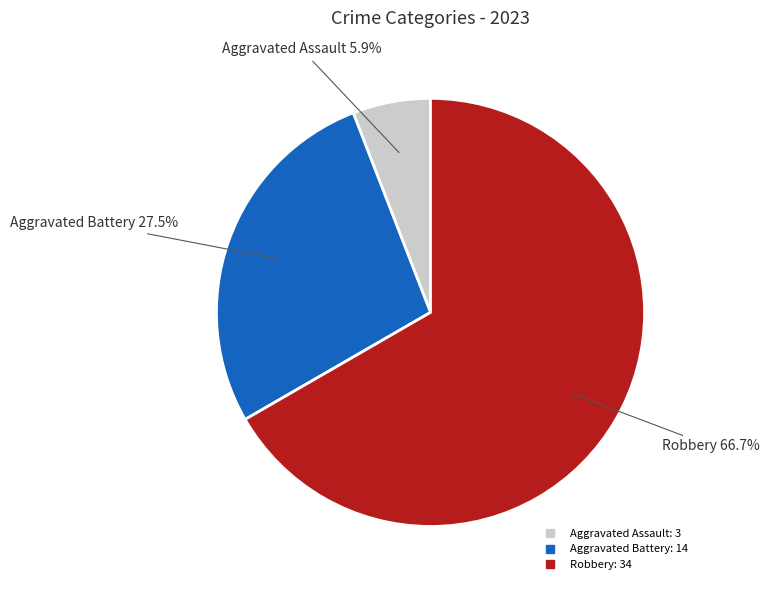

Does any single category account for the majority?

Yes